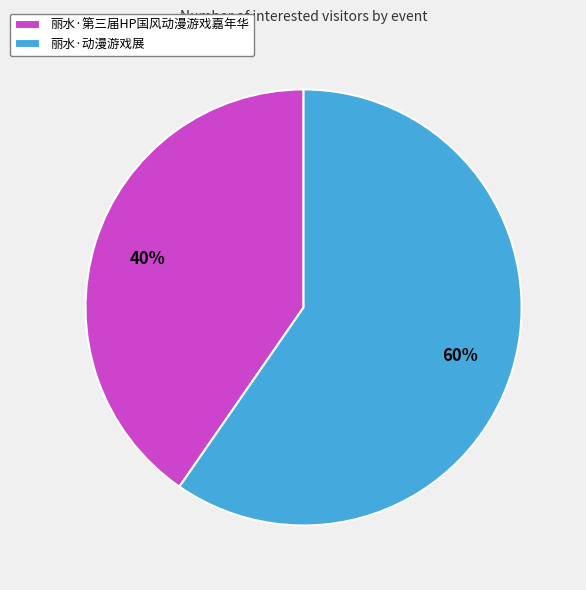

Which category has the biggest portion of the pie?

丽水·动漫游戏展